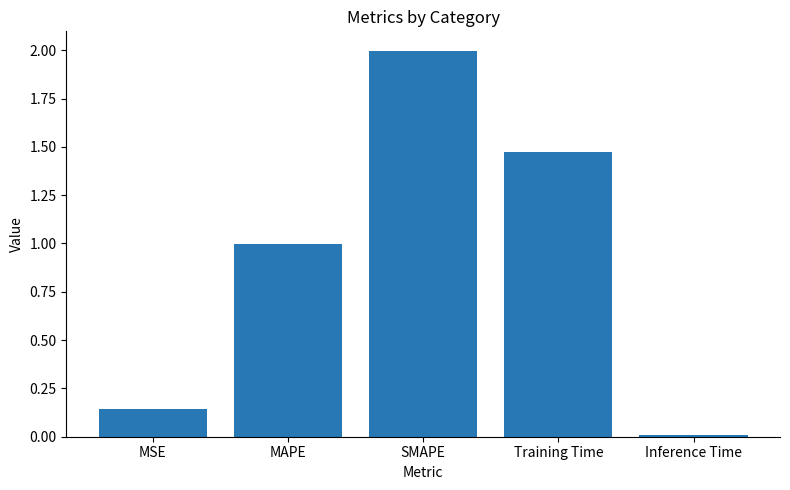

What is the greatest value displayed?

2.0